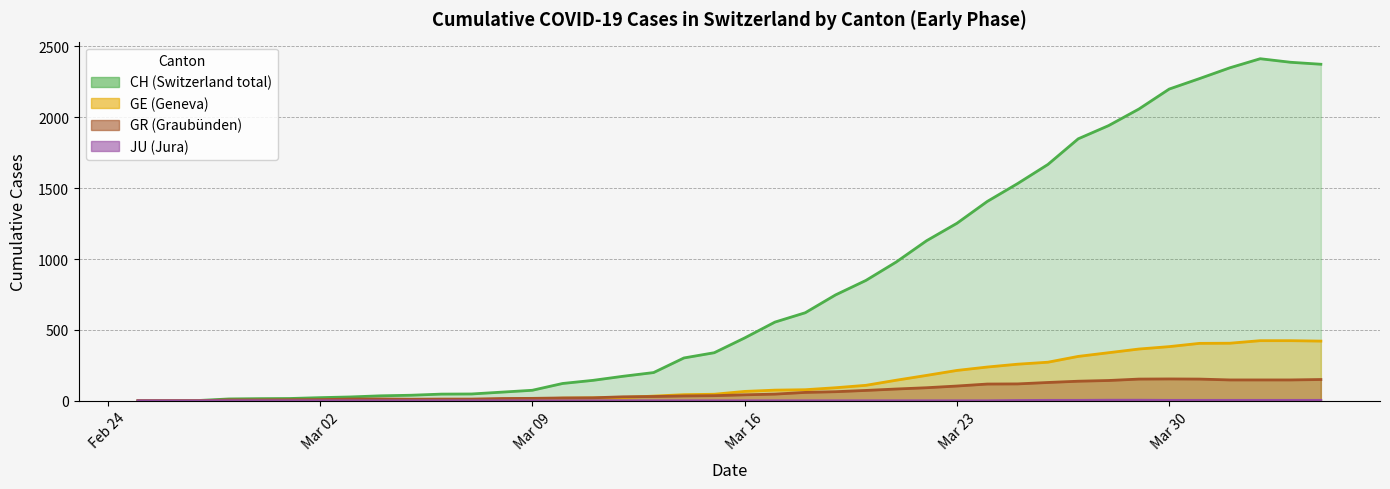

The CH series shows 160 at 14. True or false?

False